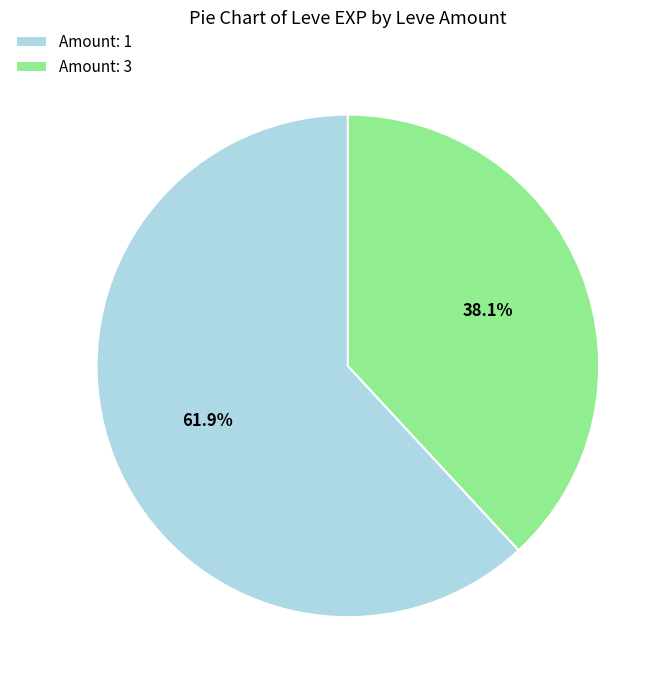

Is the sum of Amount: 3 and Amount: 1 greater than half?

Yes